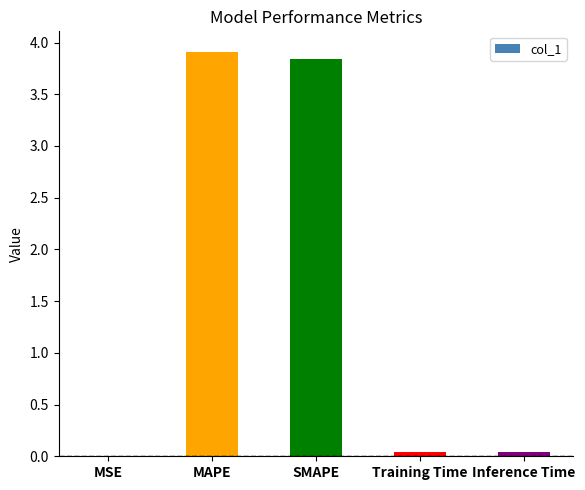

Which has a higher value, SMAPE or Inference Time?

SMAPE